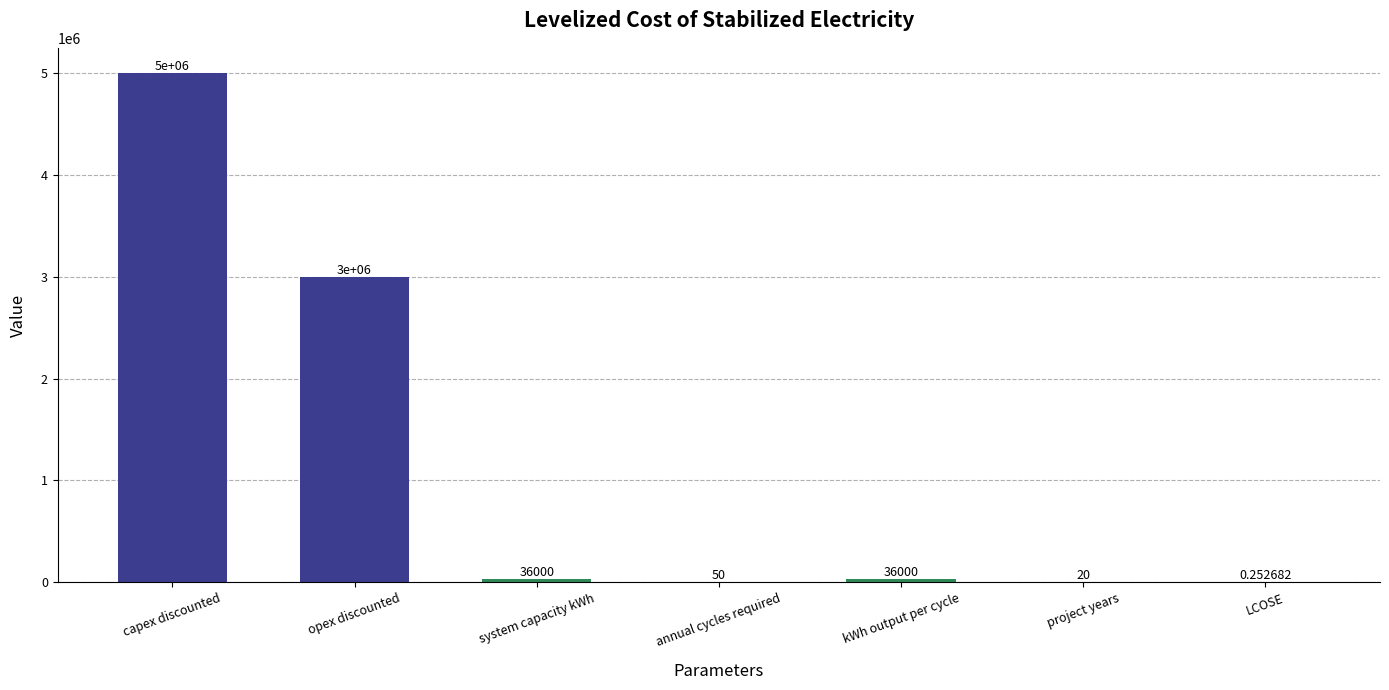

At which label is the value closest to 2500000?

opex discounted